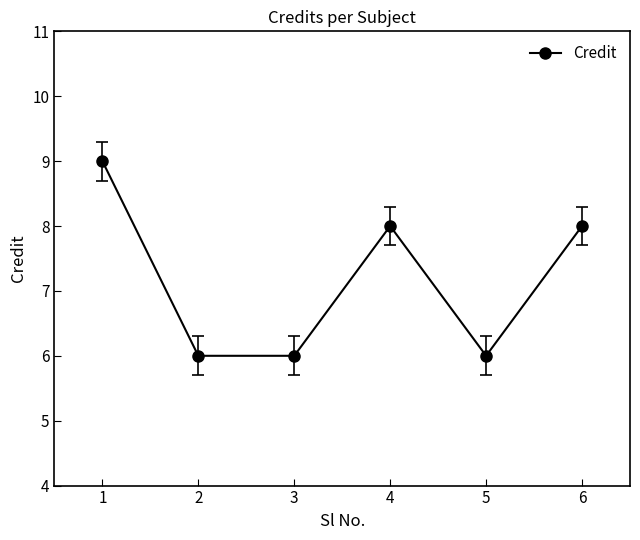

How many data points are less than 8?

3